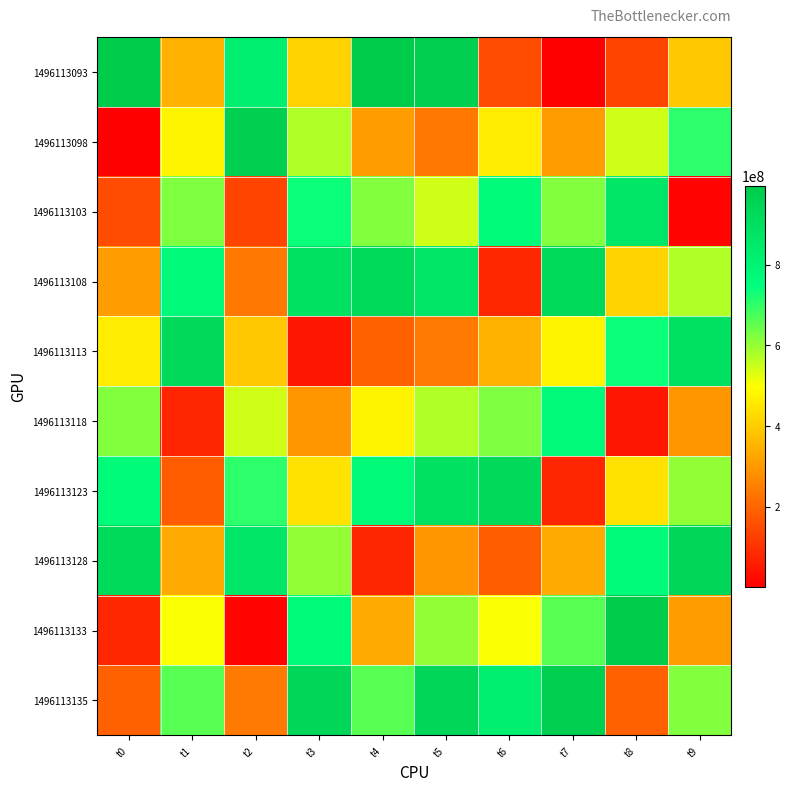

Reading left to right, extract all data points from this chart.

1496113093: t0=995724604	t1=347386427	t2=821255911	t3=412239560	t4=995724604	t5=979417612	t6=151127012	t7=1615389	t8=136105804	t9=392961776
1496113098: t0=1615389	t1=478396634	t2=979417612	t3=575560598	t4=308841273	t5=239266418	t6=462383145	t7=308841273	t8=543920107	t9=702652008
1496113103: t0=151127012	t1=623369167	t2=136105804	t3=736809413	t4=620353035	t5=543920107	t6=769787794	t7=620353035	t8=862434637	t9=13122367
1496113108: t0=308841273	t1=776249711	t2=239266418	t3=891957651	t4=924508638	t5=862434637	t6=79950073	t7=924508638	t8=412239560	t9=575560598
1496113113: t0=462383145	t1=929562938	t2=392961776	t3=47156130	t4=191047905	t5=241947623	t6=347386427	t7=478396634	t8=736809413	t9=891957651
1496113118: t0=620353035	t1=75948726	t2=543920107	t3=295053905	t4=478396634	t5=575560598	t6=623369167	t7=776249711	t8=47156130	t9=295053905
1496113123: t0=769787794	t1=184084136	t2=702652008	t3=443783750	t4=776249711	t5=891957651	t6=929562938	t7=75948726	t8=443783750	t9=604886900
1496113128: t0=924508638	t1=333805700	t2=862434637	t3=604886900	t4=75948726	t5=295053905	t6=184084136	t7=333805700	t8=769359079	t9=936592442
1496113133: t0=79950073	t1=503705499	t2=13122367	t3=769359079	t4=333805700	t5=604886900	t6=503705499	t7=661586223	t8=995724604	t9=308841273
1496113135: t0=191047905	t1=661586223	t2=241947623	t3=936592442	t4=661586223	t5=936592442	t6=821255911	t7=979417612	t8=191047905	t9=620353035